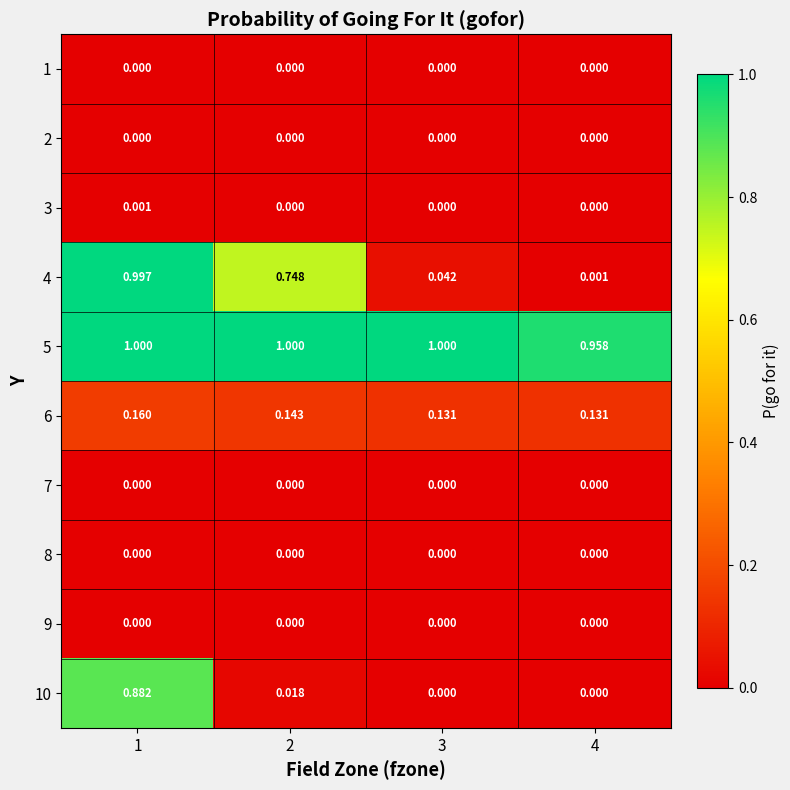

At how many categories does at least one series exceed 0?

4